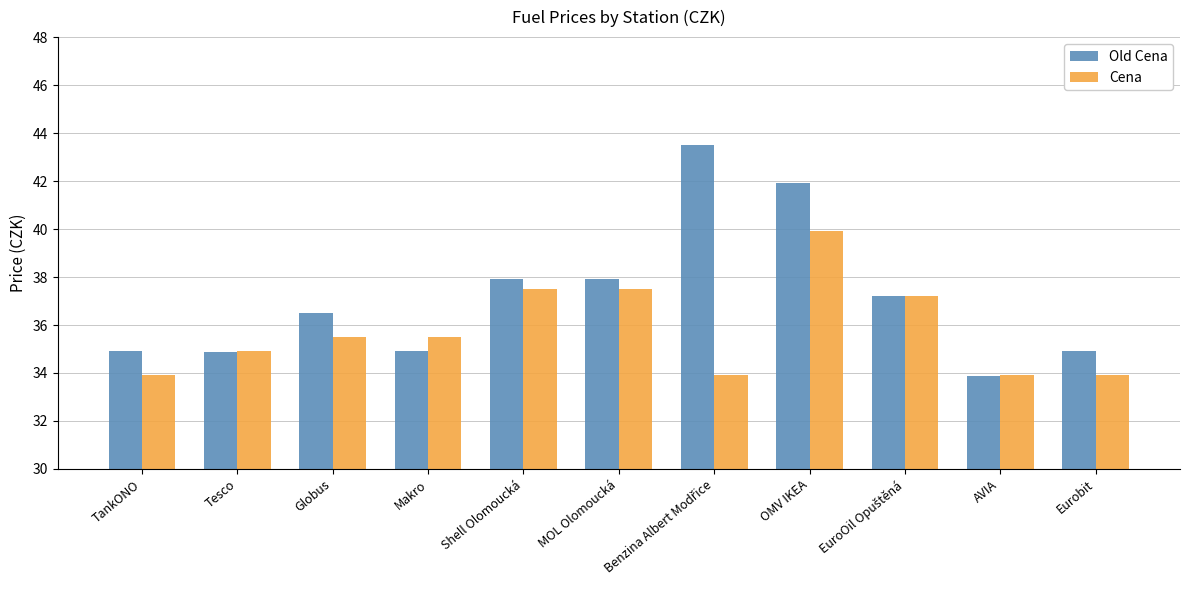

List the series in order of their overall mean, lowest first.

Cena, Old Cena